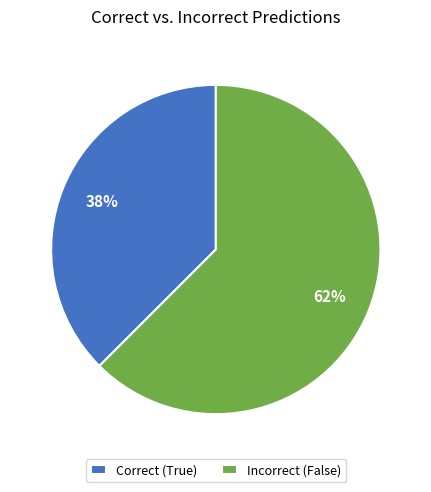

True or false: Correct (True) accounts for 28% of the total.

False